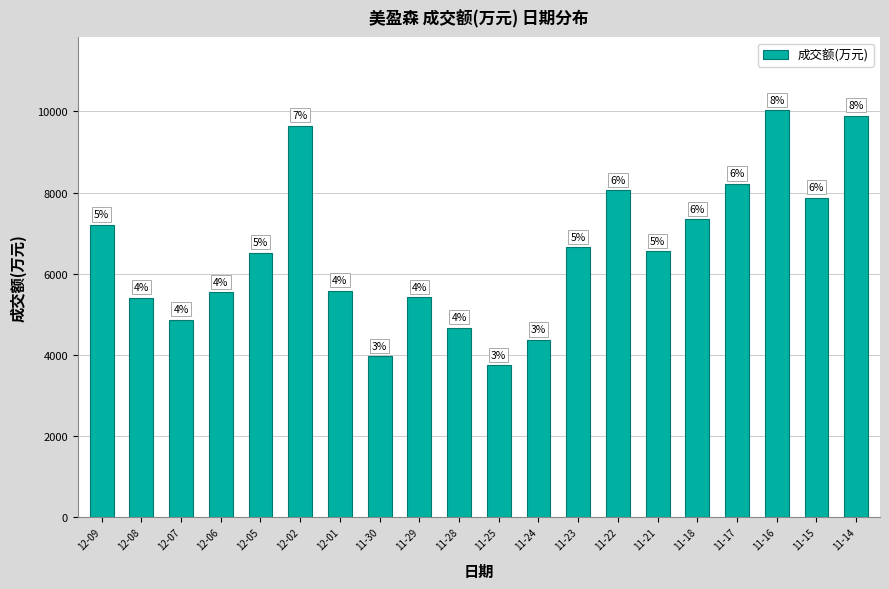

What value does the data have at 11-28, to the nearest 50?

4650